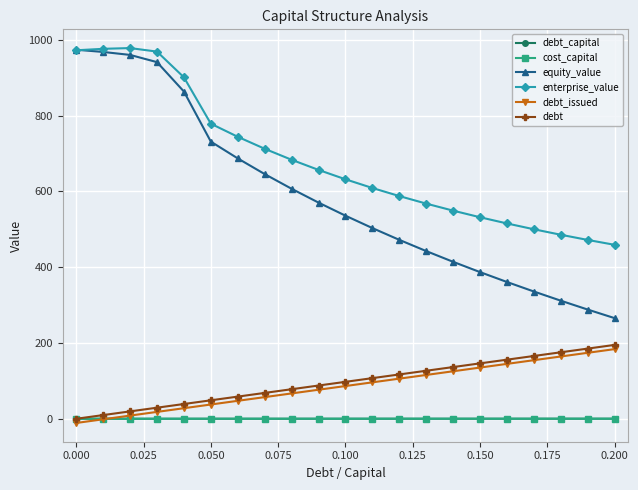

True or false: enterprise_value and debt_issued intersect in this chart.

False